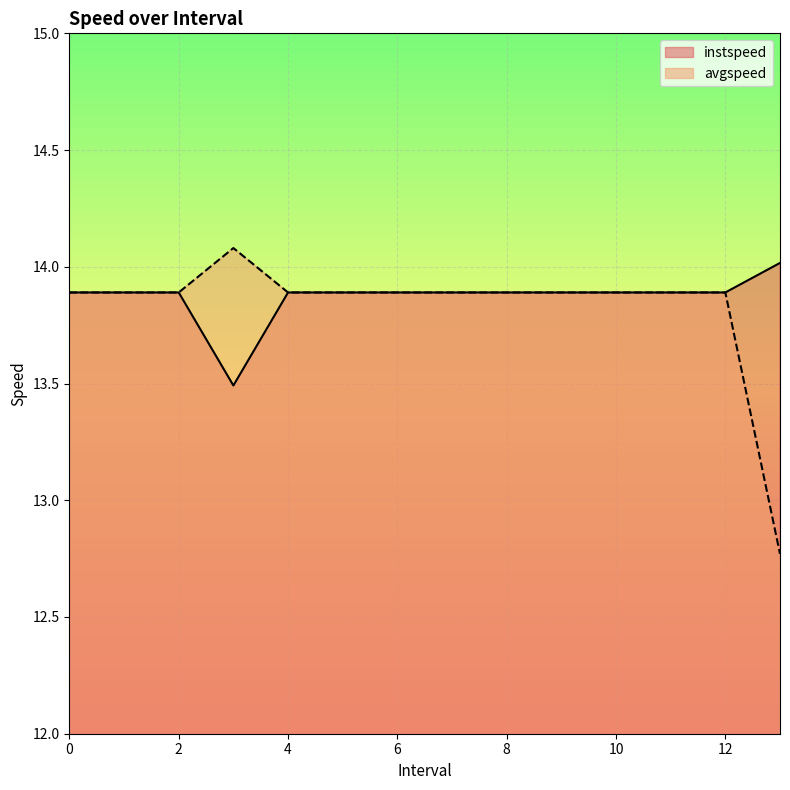

At 3.0, list the series in order from largest to smallest.

avgspeed, instspeed